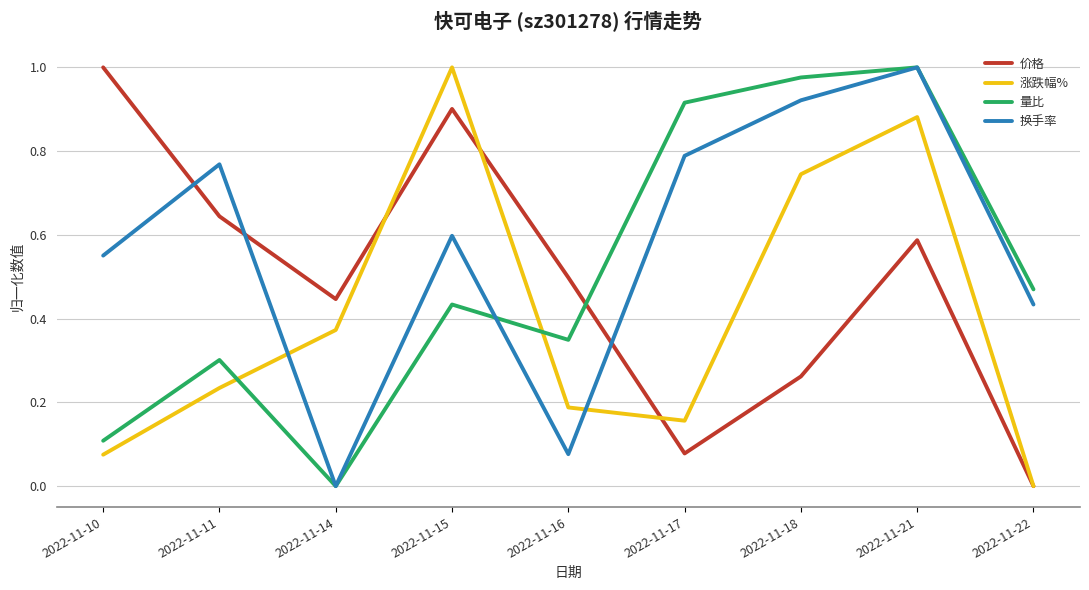

Which series has the largest total across all categories?

换手率